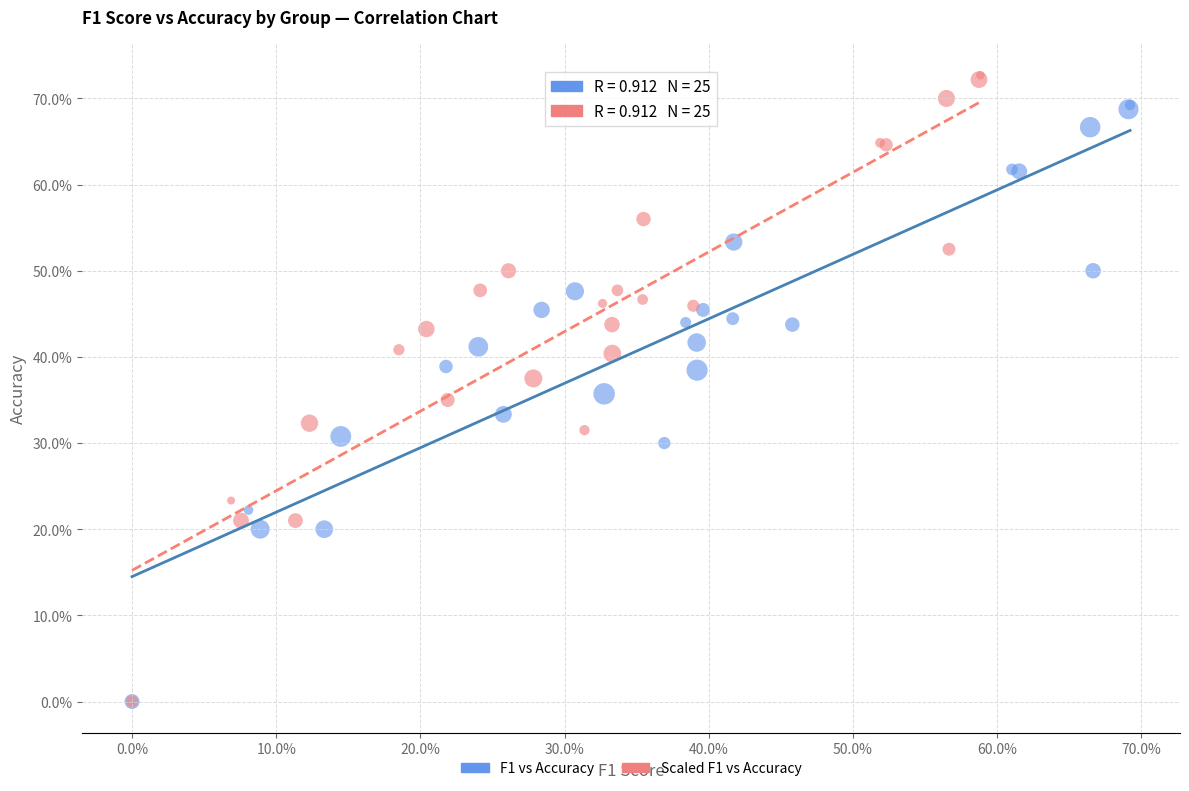

Which series has the largest Y range (max minus min)?

Scaled F1 vs Accuracy